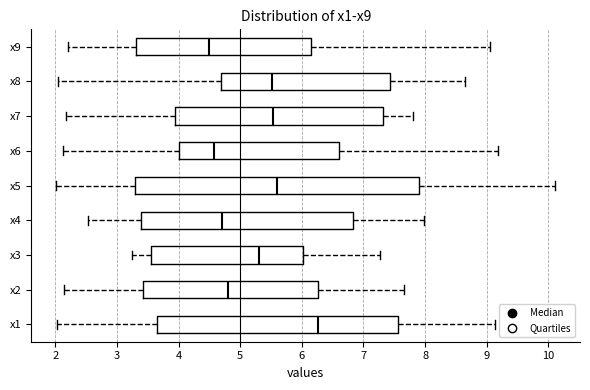

Which box's median line is the furthest to the right?

x1